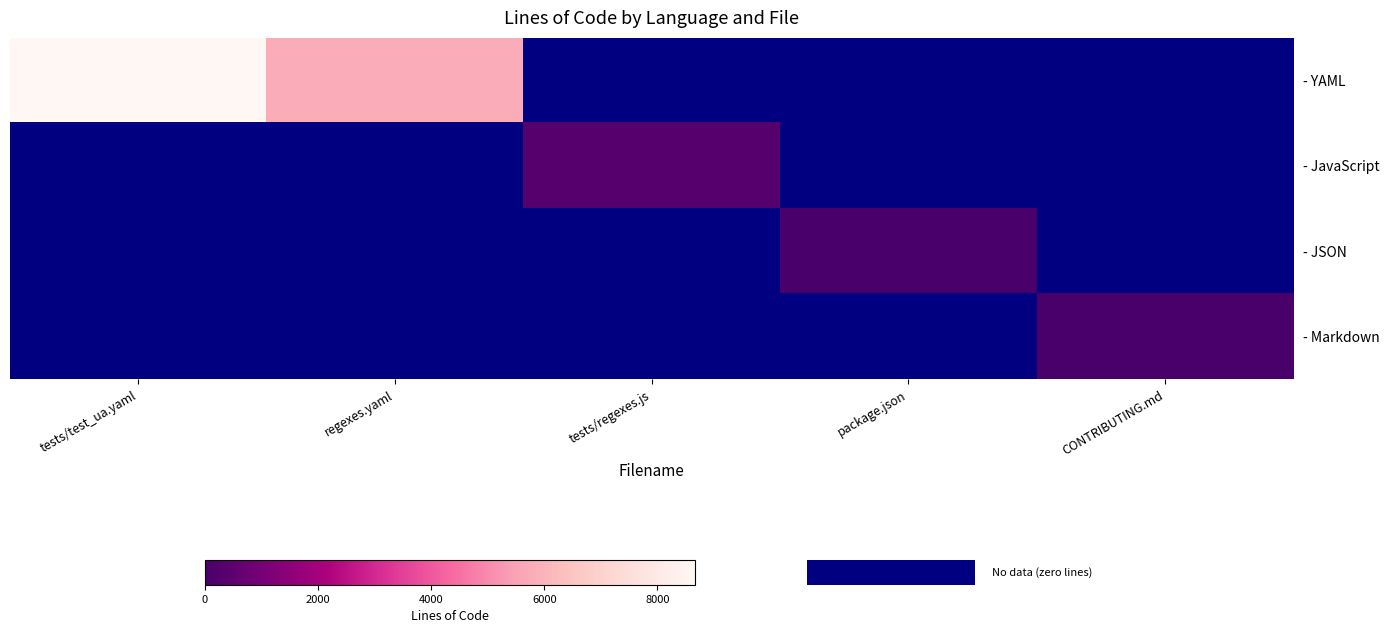

At regexes.yaml, list the series in order from smallest to largest.

- YAML, - JavaScript, - JSON, - Markdown